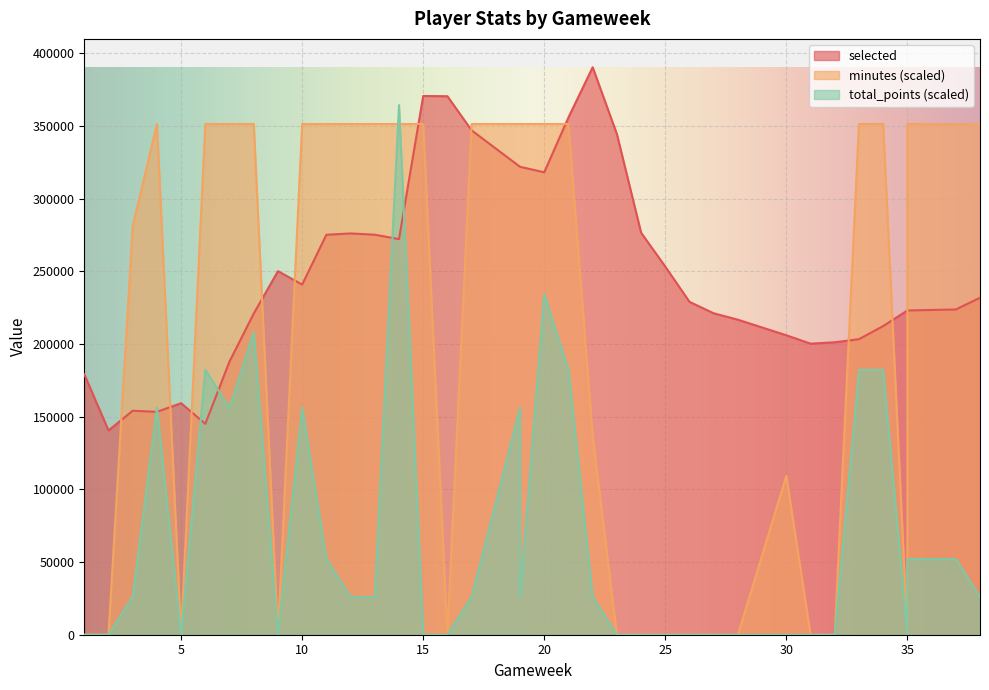

Which series has the largest total across all categories?

selected